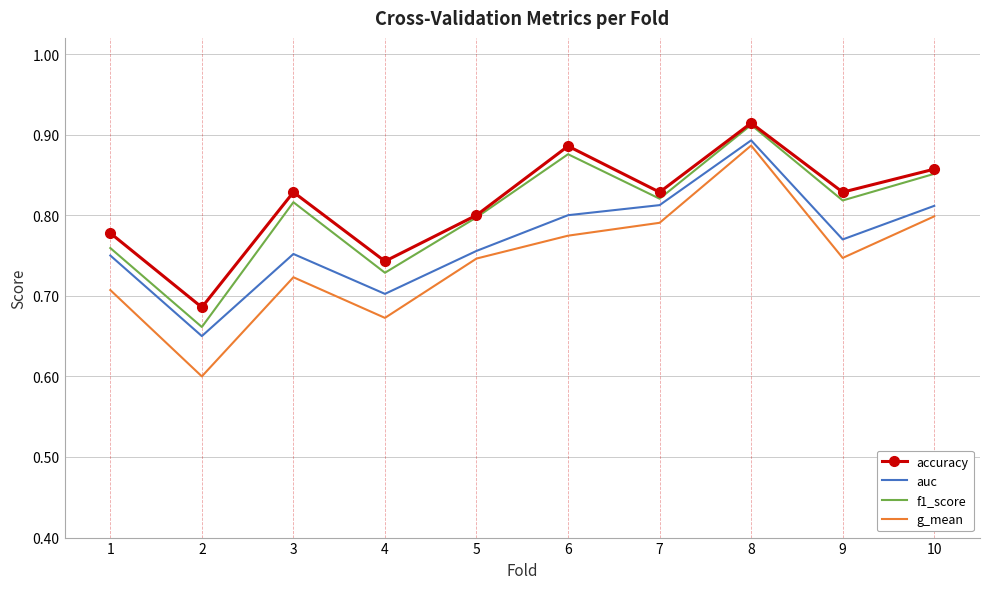

List the series in order of their overall mean, lowest first.

g_mean, auc, f1_score, accuracy